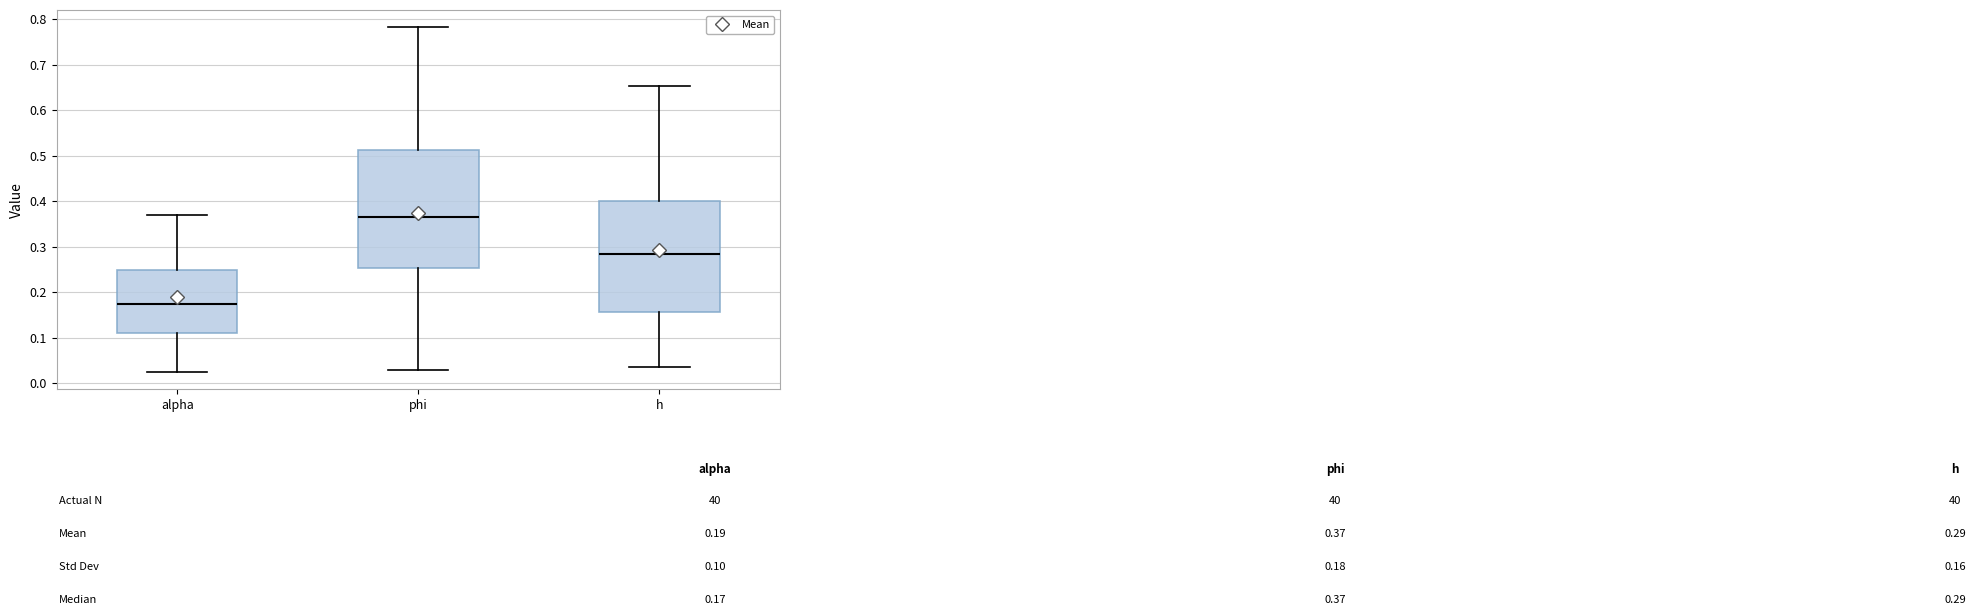

Comparing the boxes themselves (not the whiskers), which one is the tallest?

phi